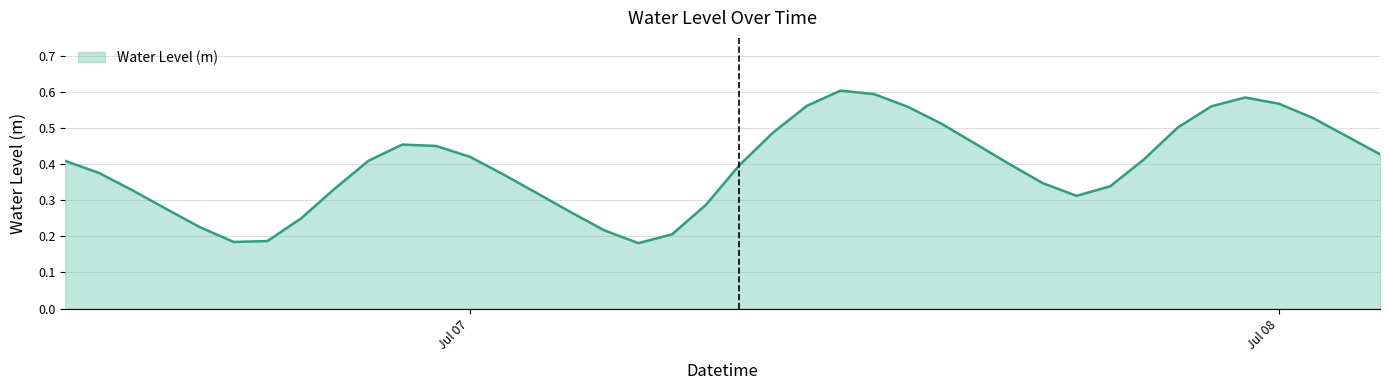

How many values are between 0 and 1?

40